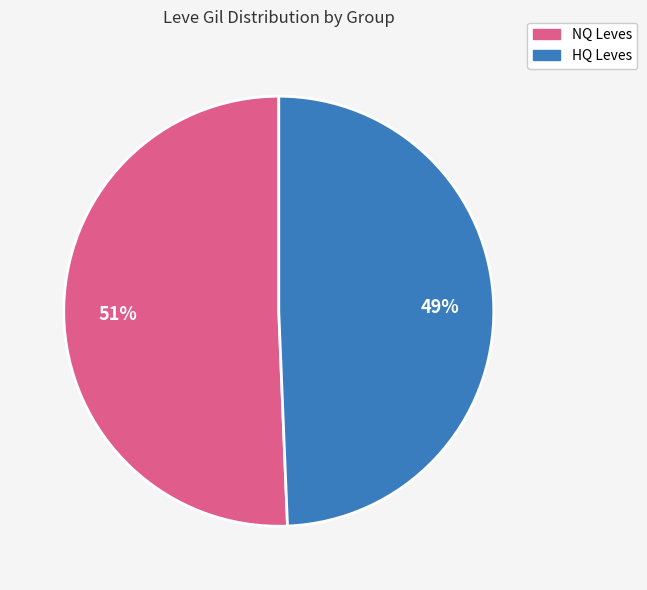

To the nearest percent, what is the average slice percentage?

50%